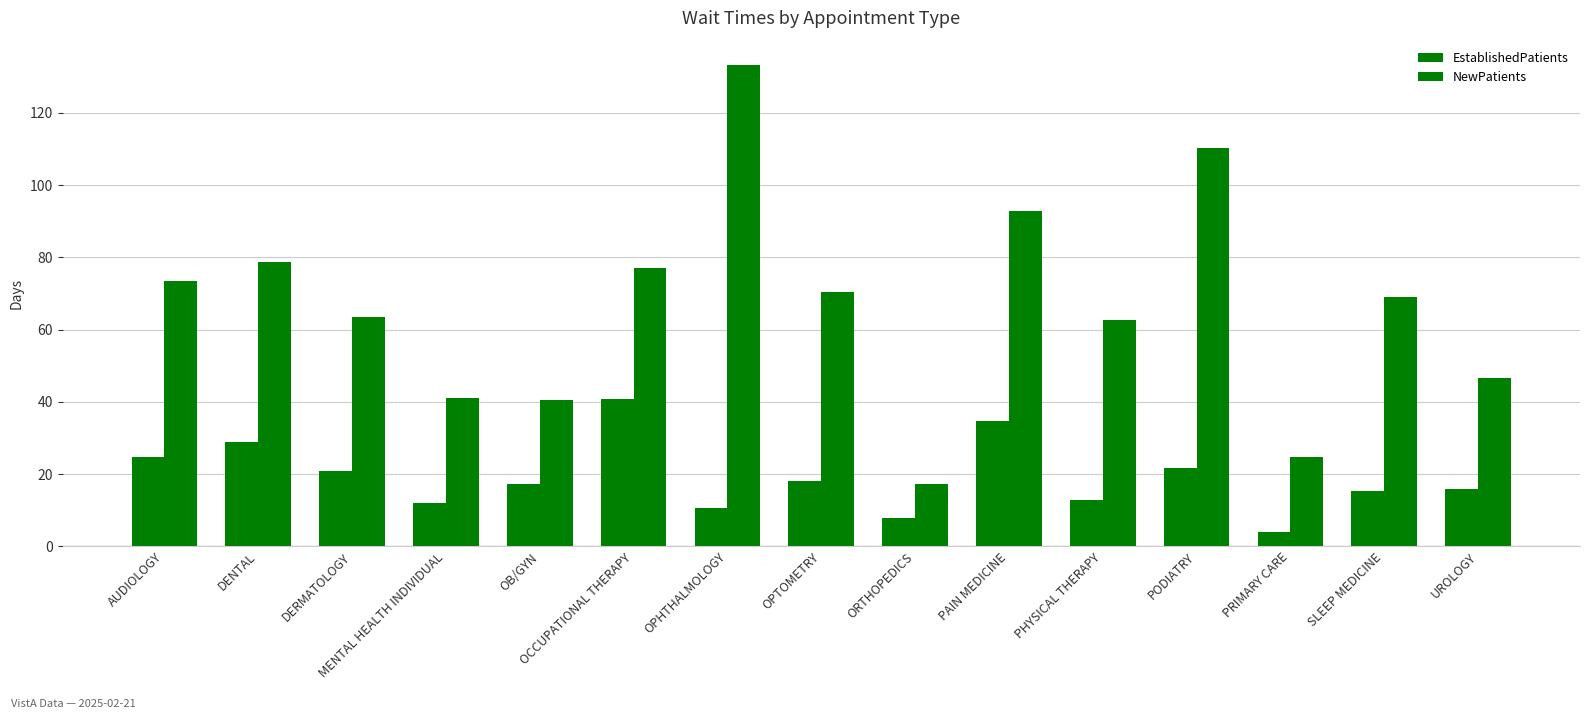

Count the number of categories in the chart.

15